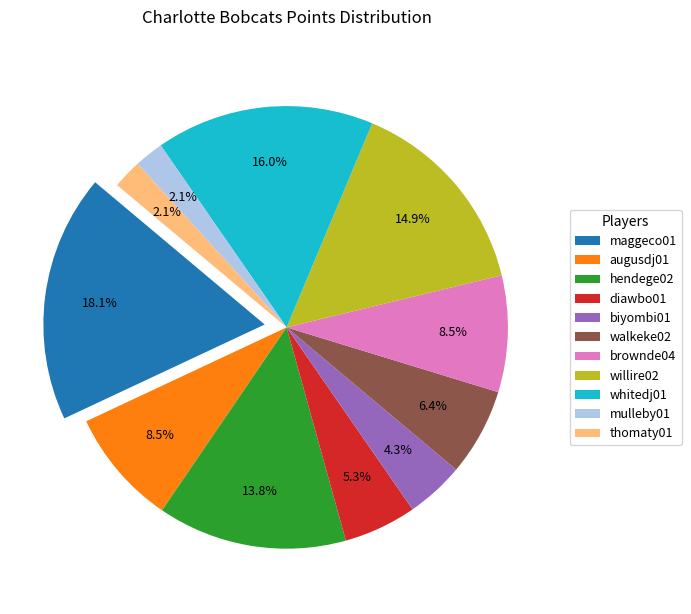

True or false: hendege02 accounts for 14% of the total.

True